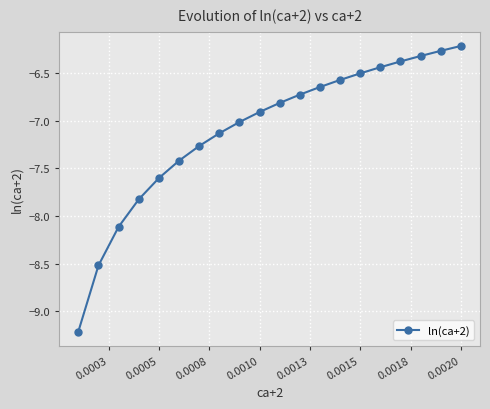

What is the value of the 10th point from the left?

-6.9